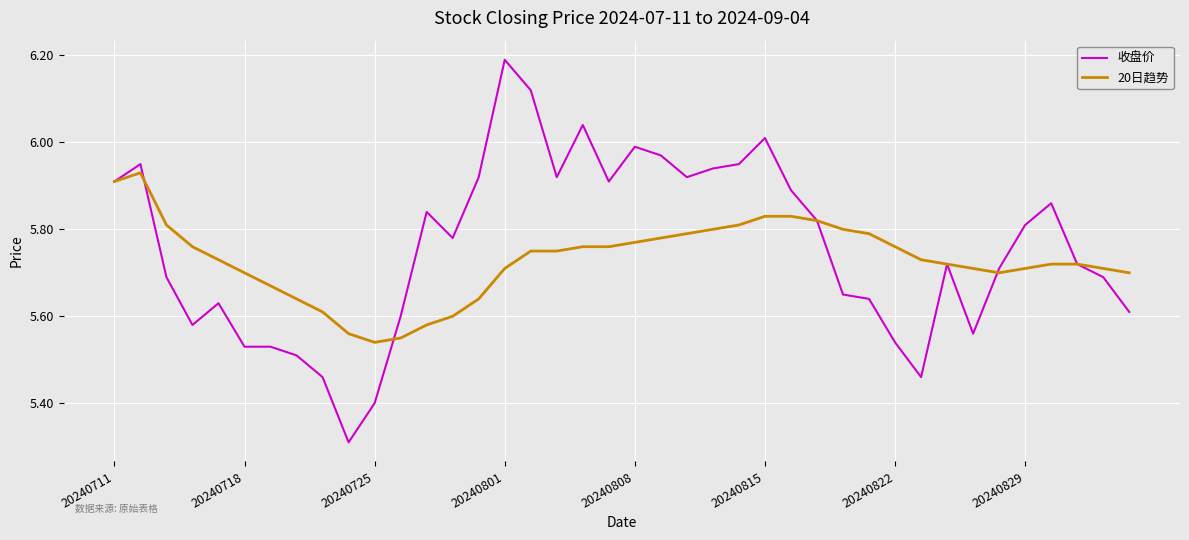

Rank the series by their maximum value, from lowest to highest.

20日趋势, 收盘价